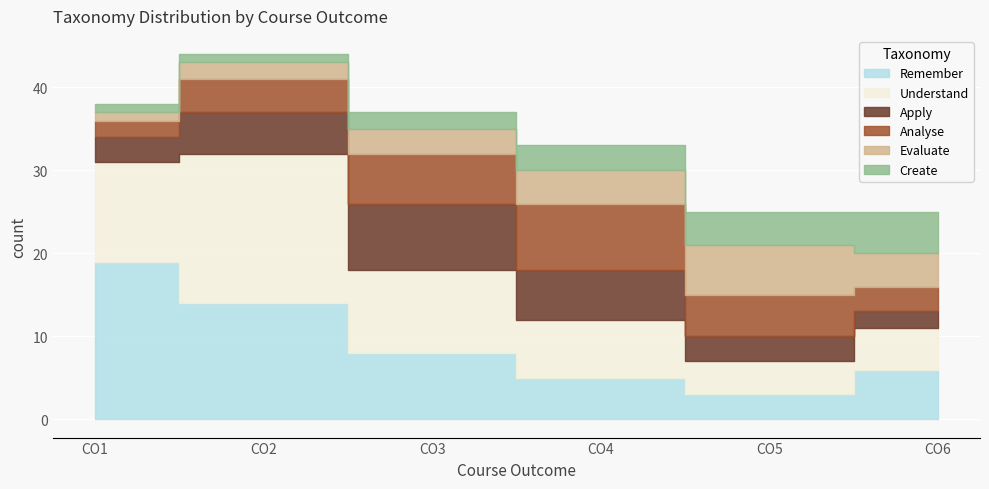

Which series has the largest total across all categories?

Understand